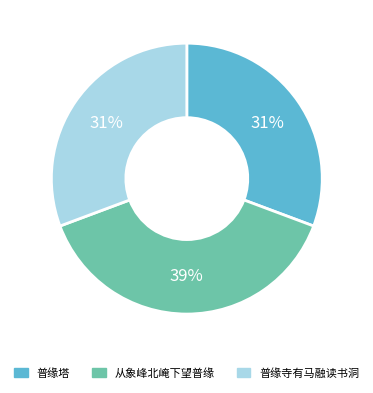

Is the sum of 普缘塔 and 从象峰北崦下望普缘 greater than half?

Yes